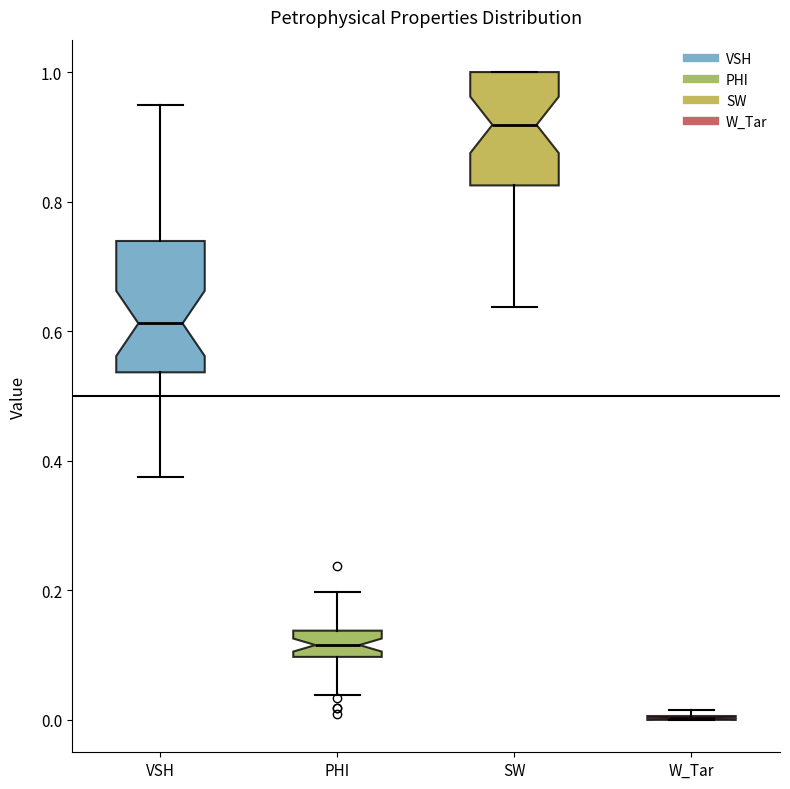

Which box is the tallest, from its lower edge to its upper edge?

VSH